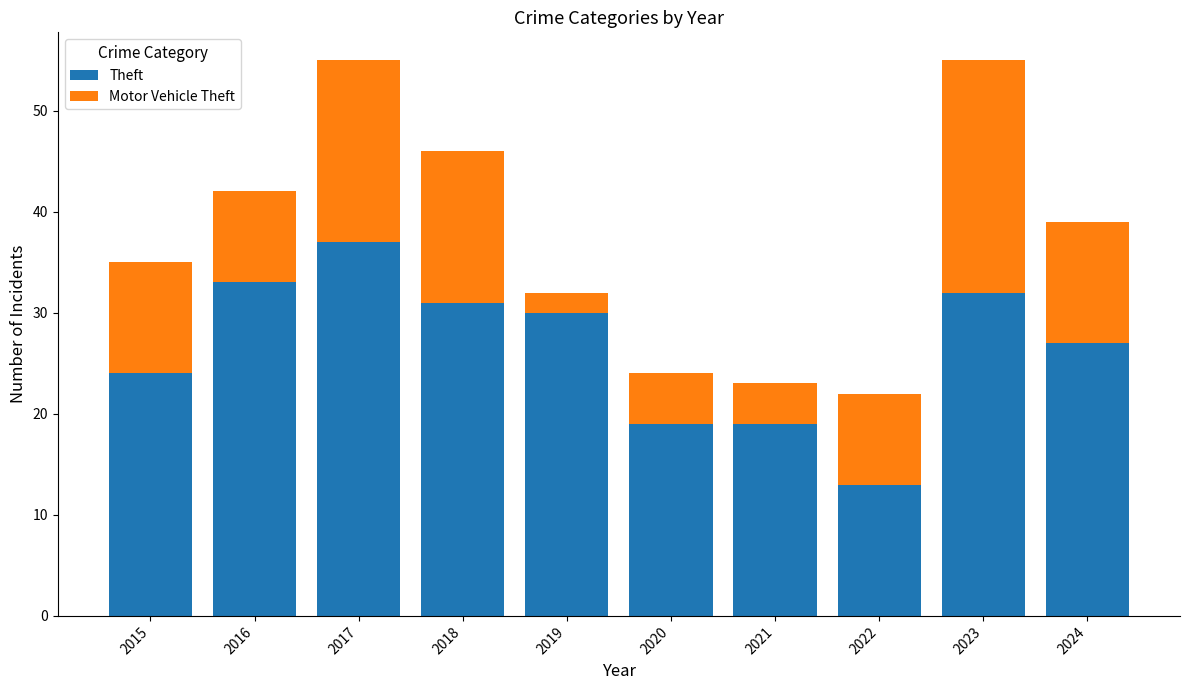

What is the total value across all series at 2022?

22